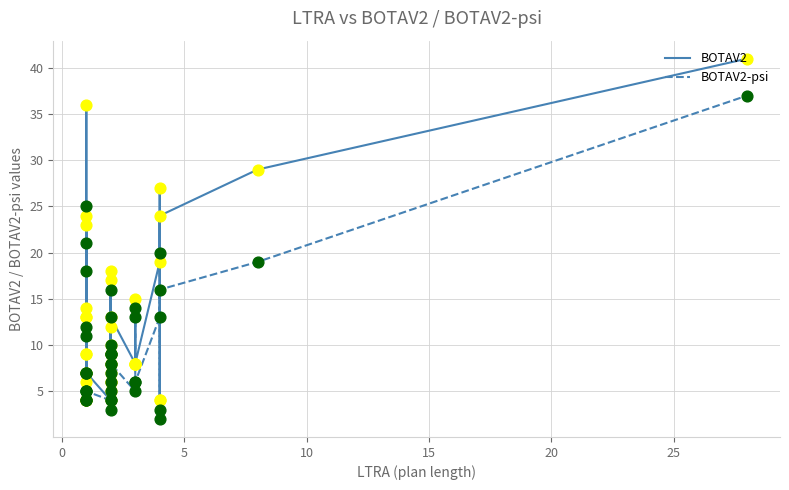

Which series contains the lowest Y value?

BOTAV2-psi